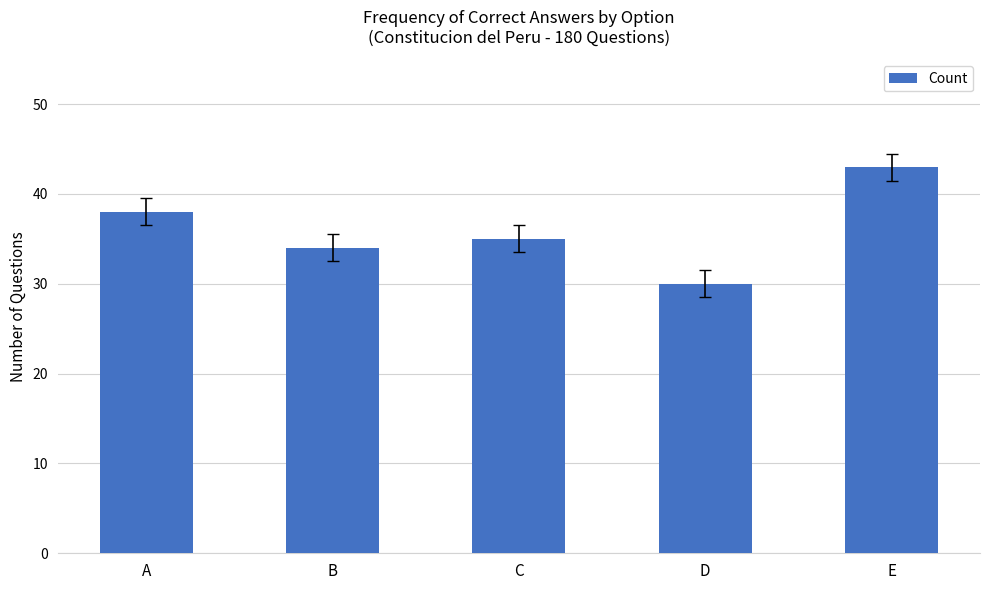

Where does the data first go above 35?

A